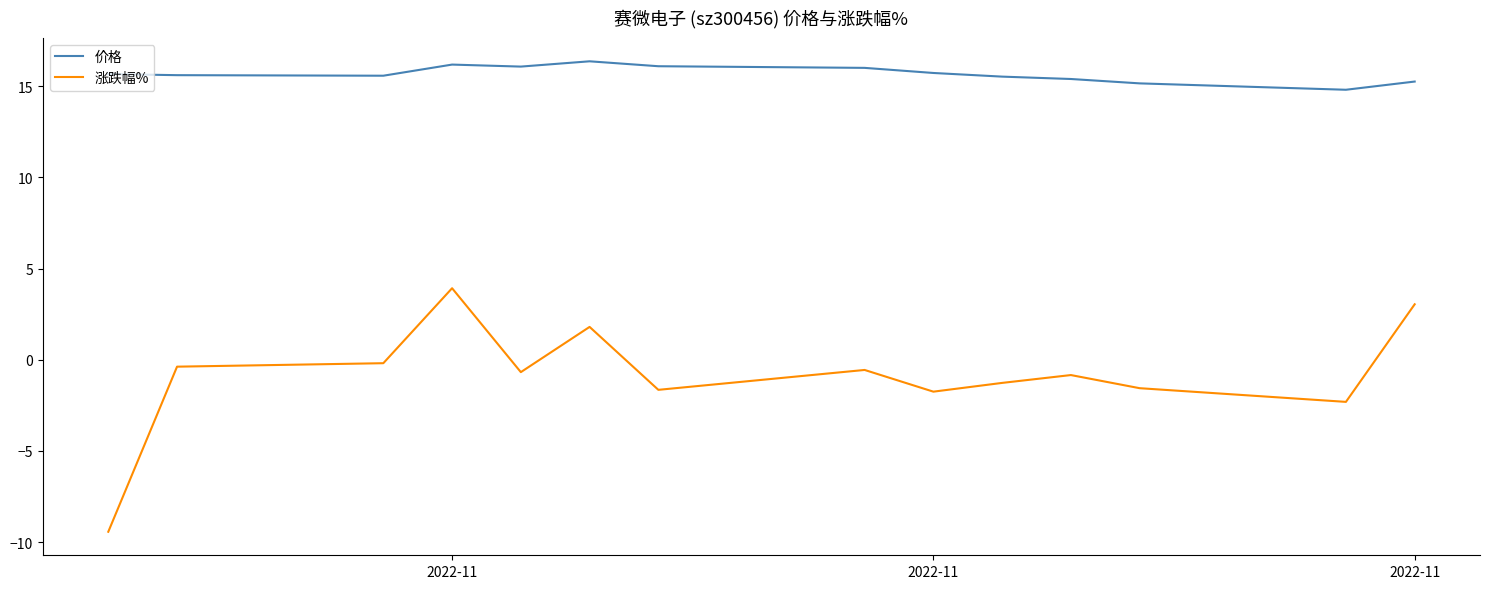

Rank the series by their maximum value, from lowest to highest.

涨跌幅%, 价格